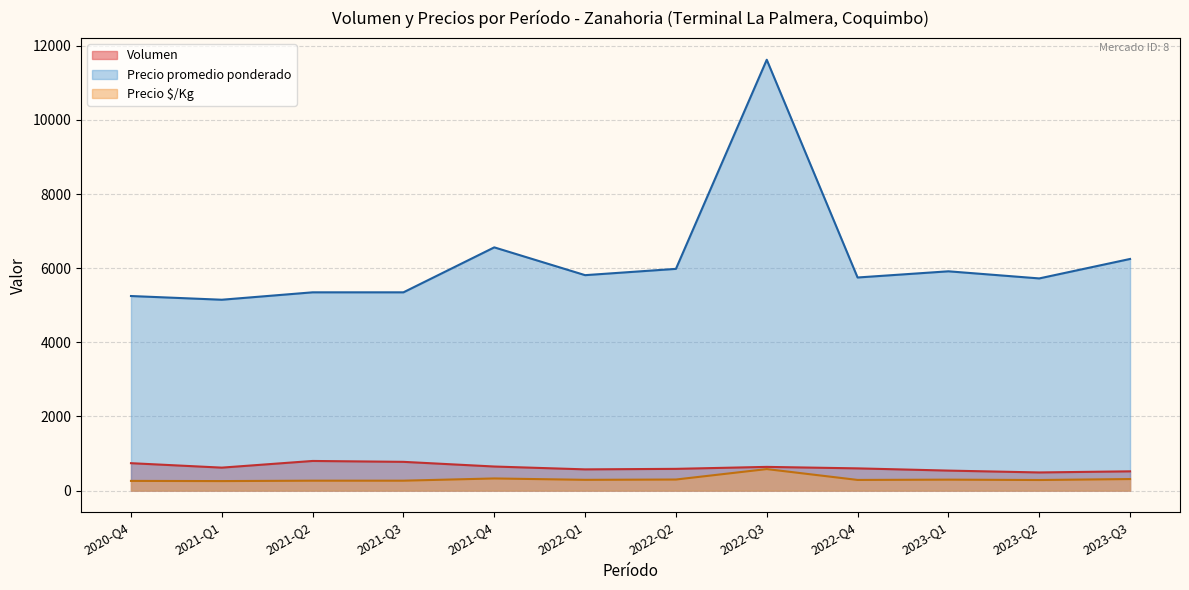

True or false: Precio $/Kg and Precio promedio ponderado cross at least once.

False